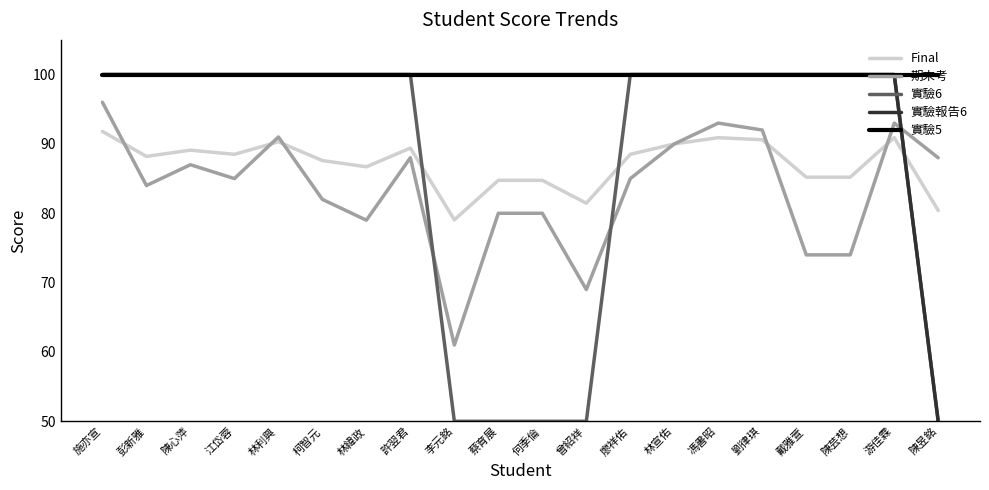

The value of 實驗6 at 李元銘 is 72.6. True or false?

False